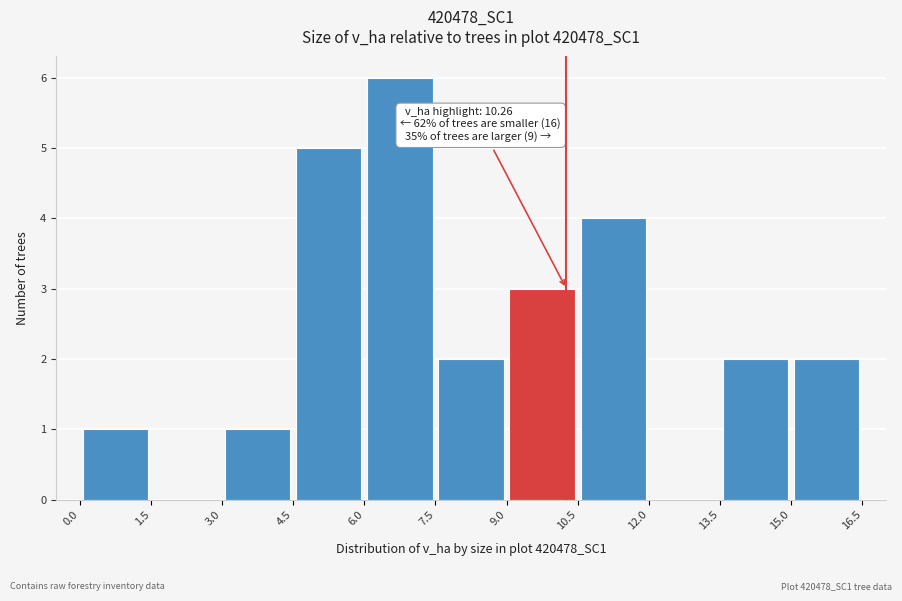

Which range on the x-axis has the tallest bar?

6.0 to 7.5